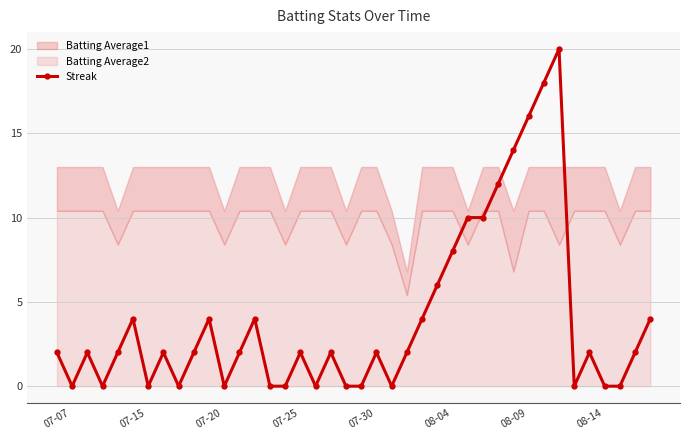

The chart shows a value of 5 at 31. True or false?

False